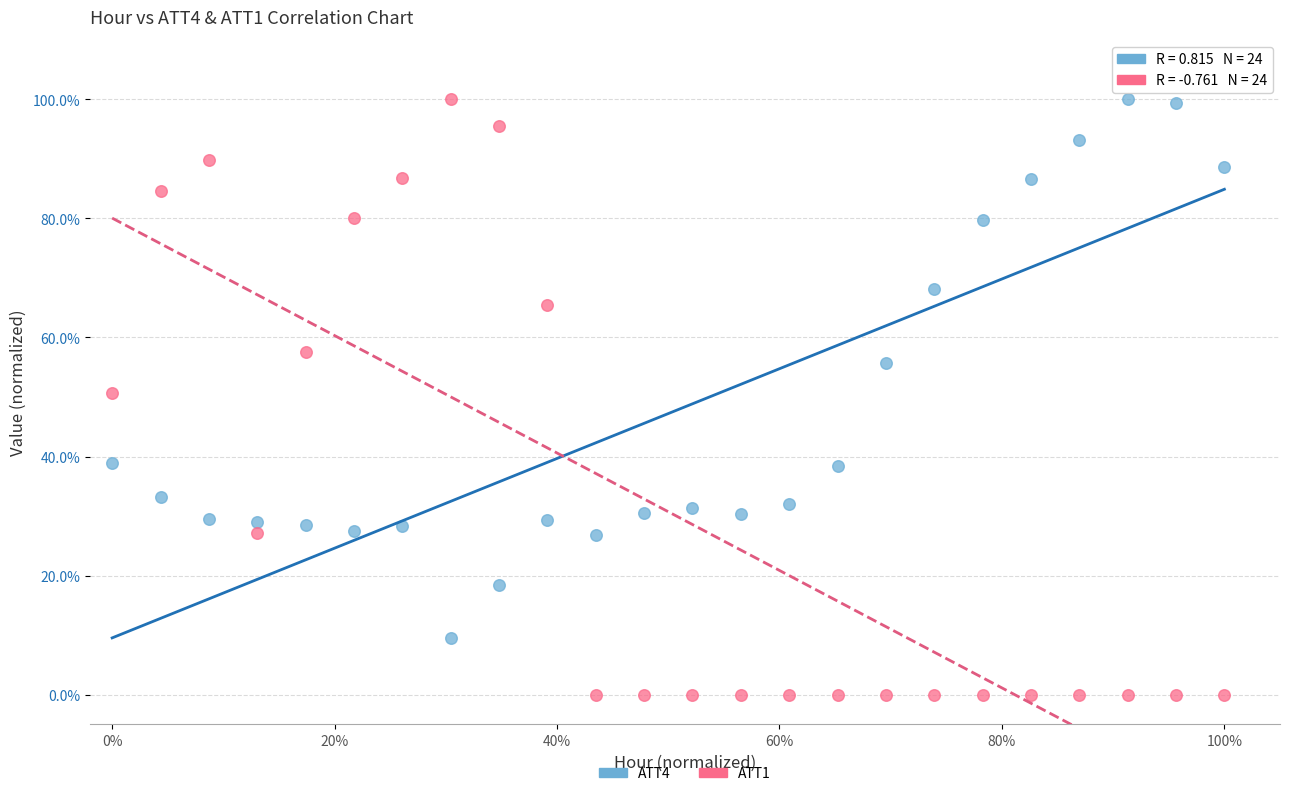

What are all the series names shown in the legend?

ATT4, ATT1